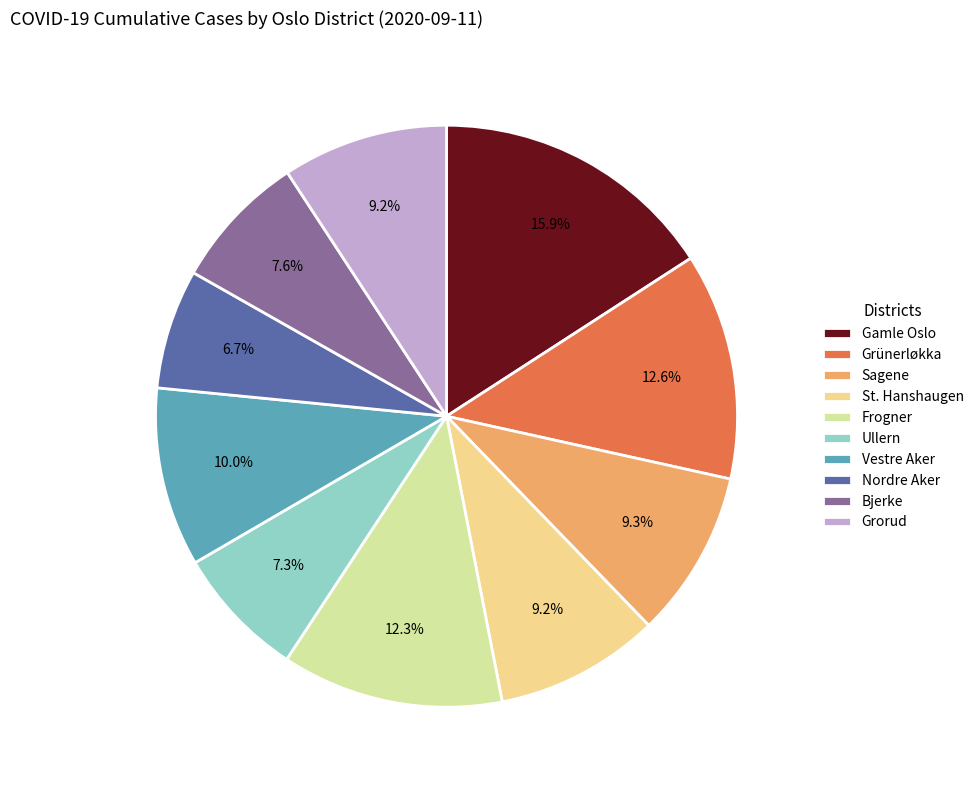

Is there any slice that represents more than half of the pie?

No